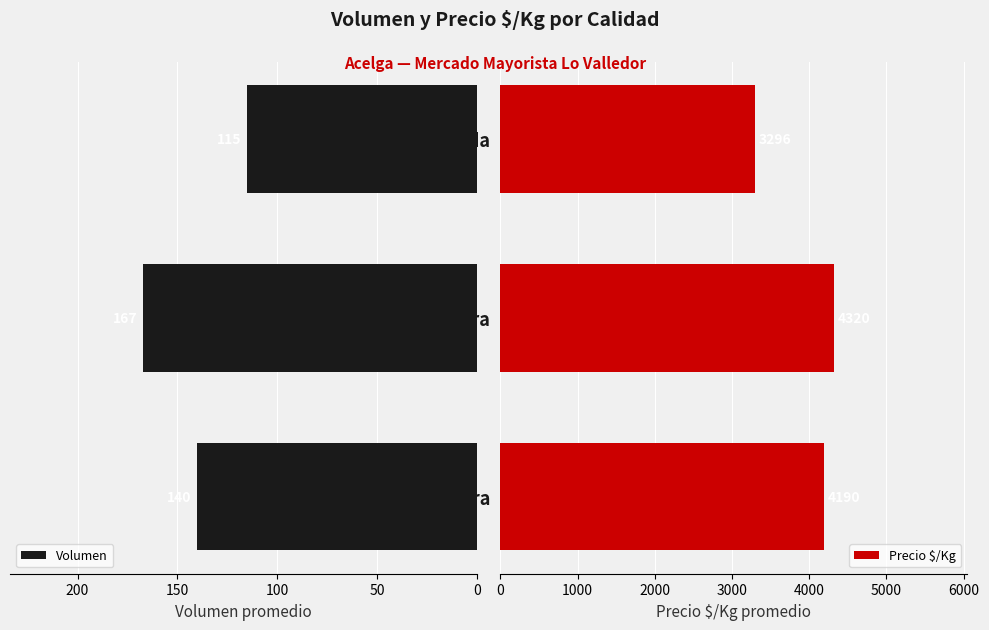

What are all the series names shown in the legend?

Volumen, Precio $/Kg